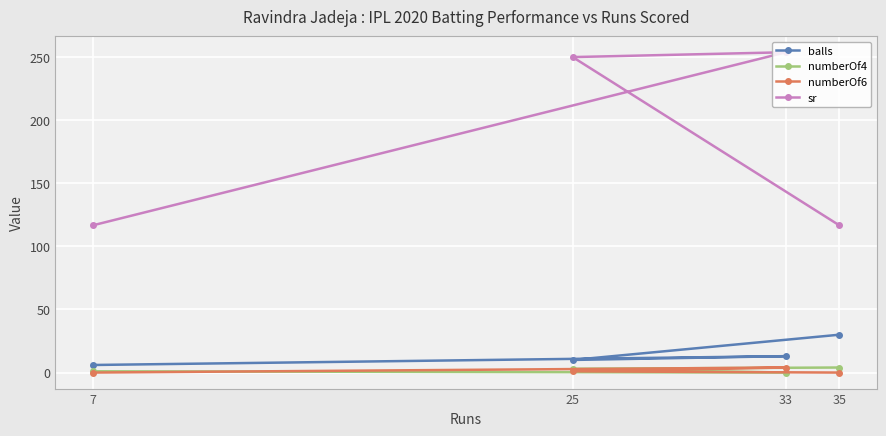

True or false: numberOf6 has more than 0 points higher than both neighbors.

True